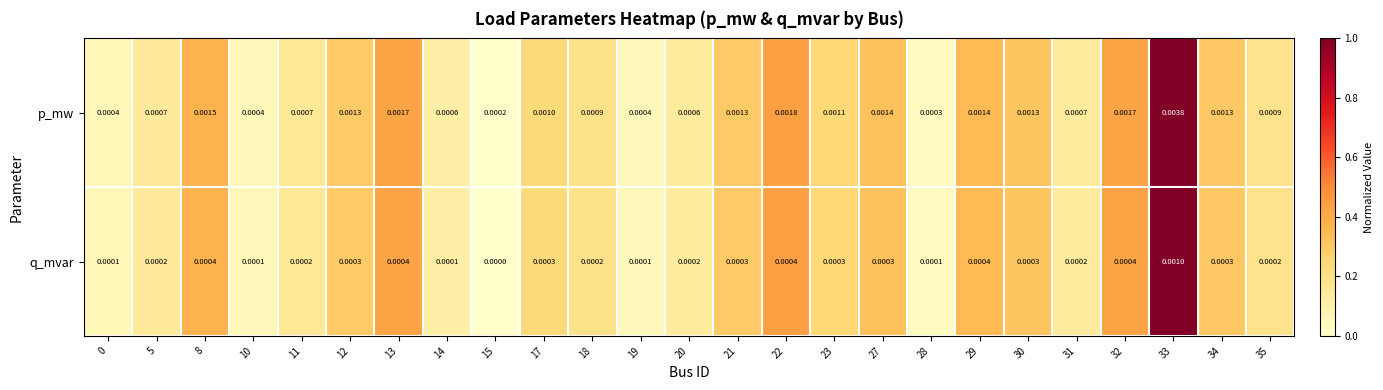

Which series has the largest total across all categories?

p_mw